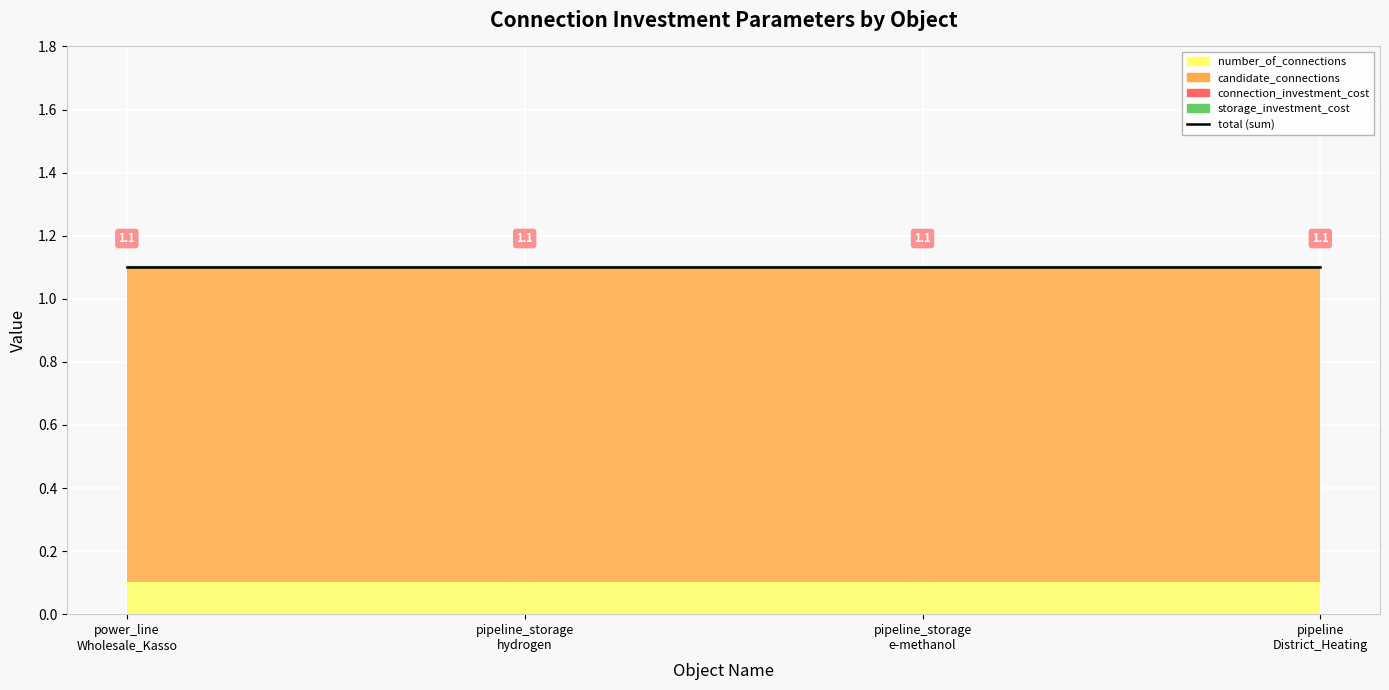

Count the number of data series in this chart.

4